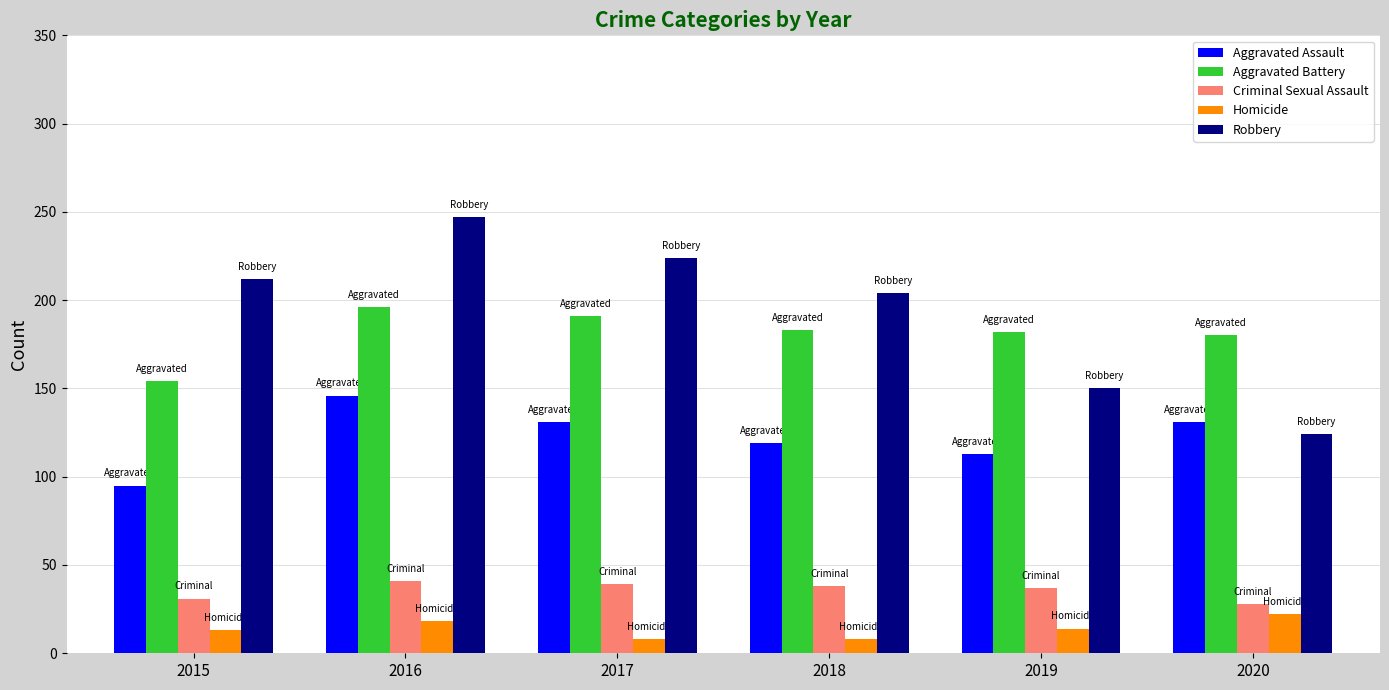

At which label does Aggravated Assault reach its peak?

2016